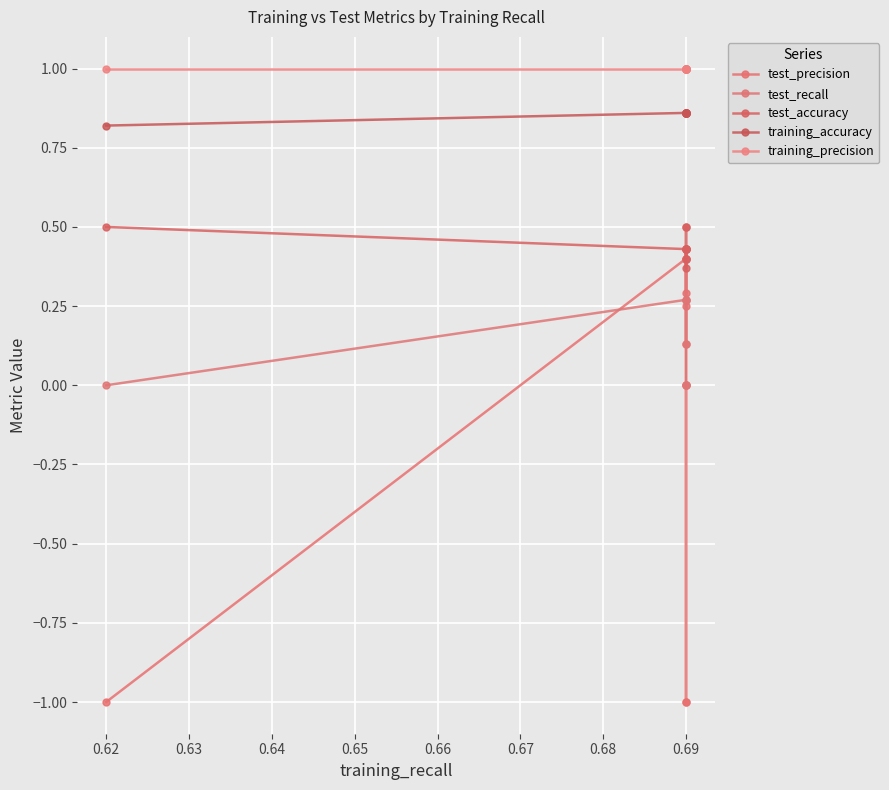

True or false: test_recall and training_precision cross at least once.

False